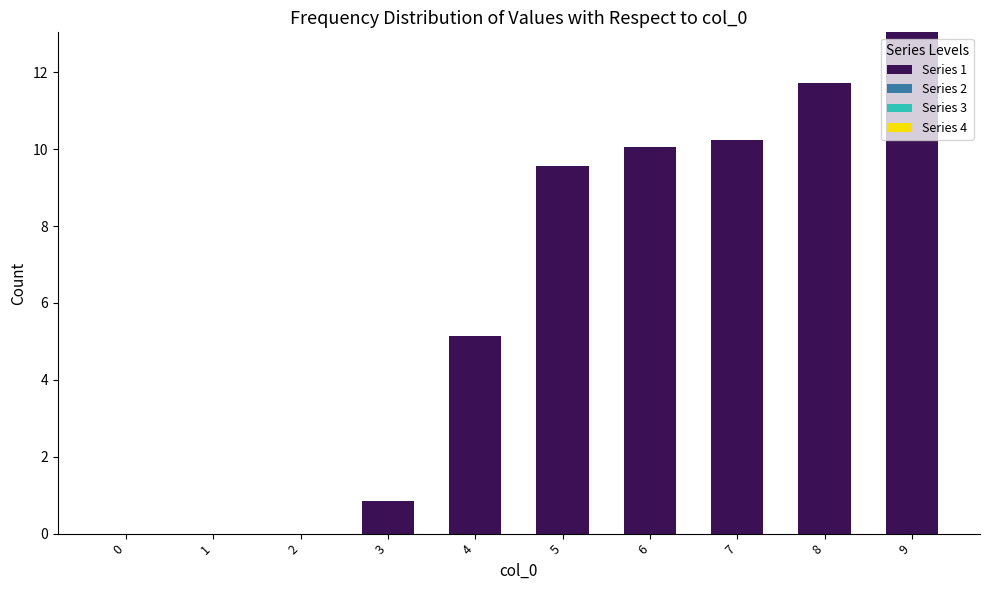

What is the change in value from 3 to 9?

+12.2